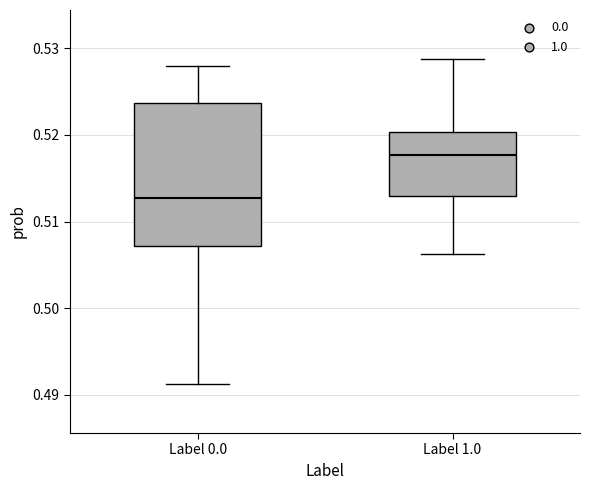

Which box's median line is the lowest?

Label 0.0